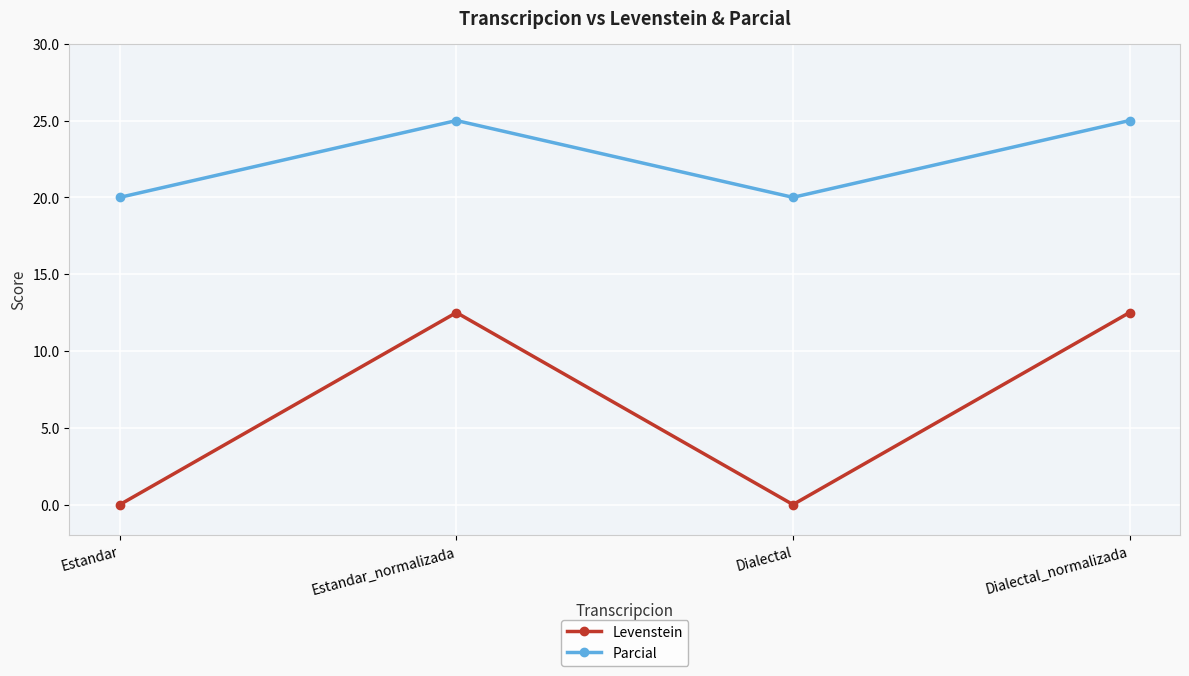

Reading right to left, transcribe all the data shown in this chart.

Levenstein: 12.5	0.0	12.5	0.0
Parcial: 25.0	20.0	25.0	20.0